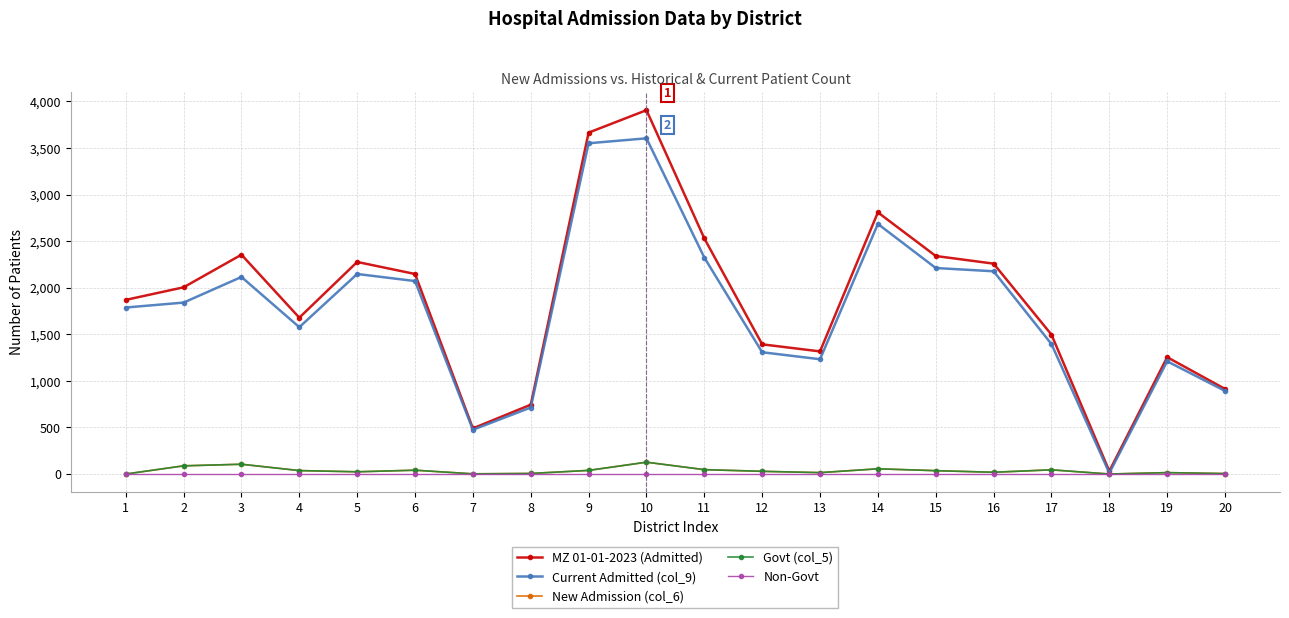

True or false: MZ 01-01-2023 (Admitted) and Current Admitted (col_9) cross at least once.

False